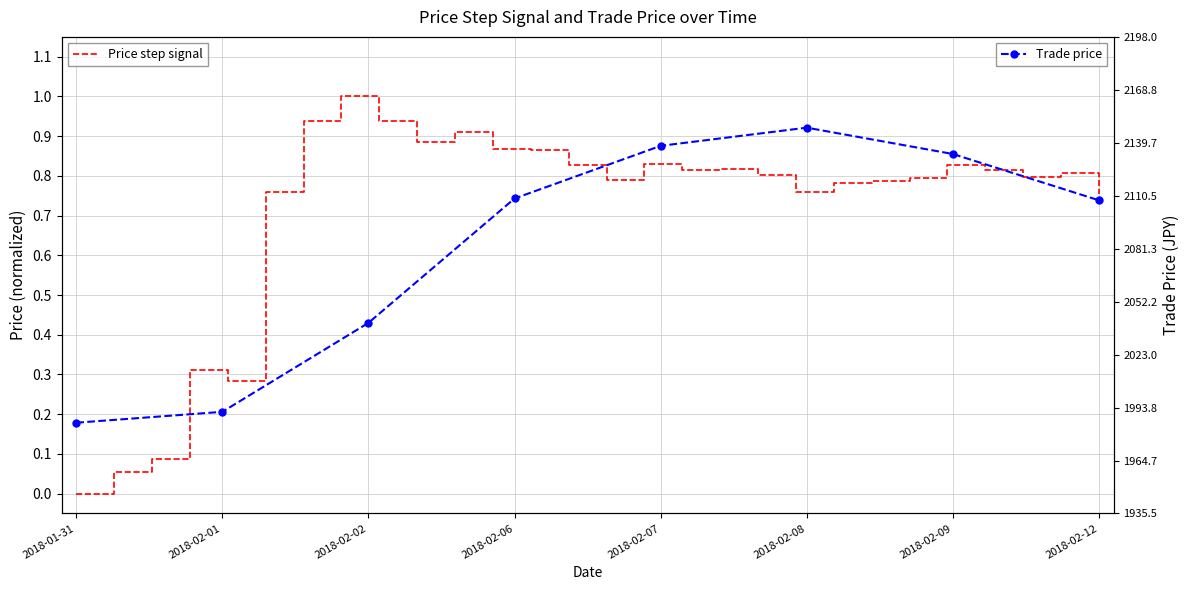

Is it true that the value at 2018-02-01 is 1991.5?

True